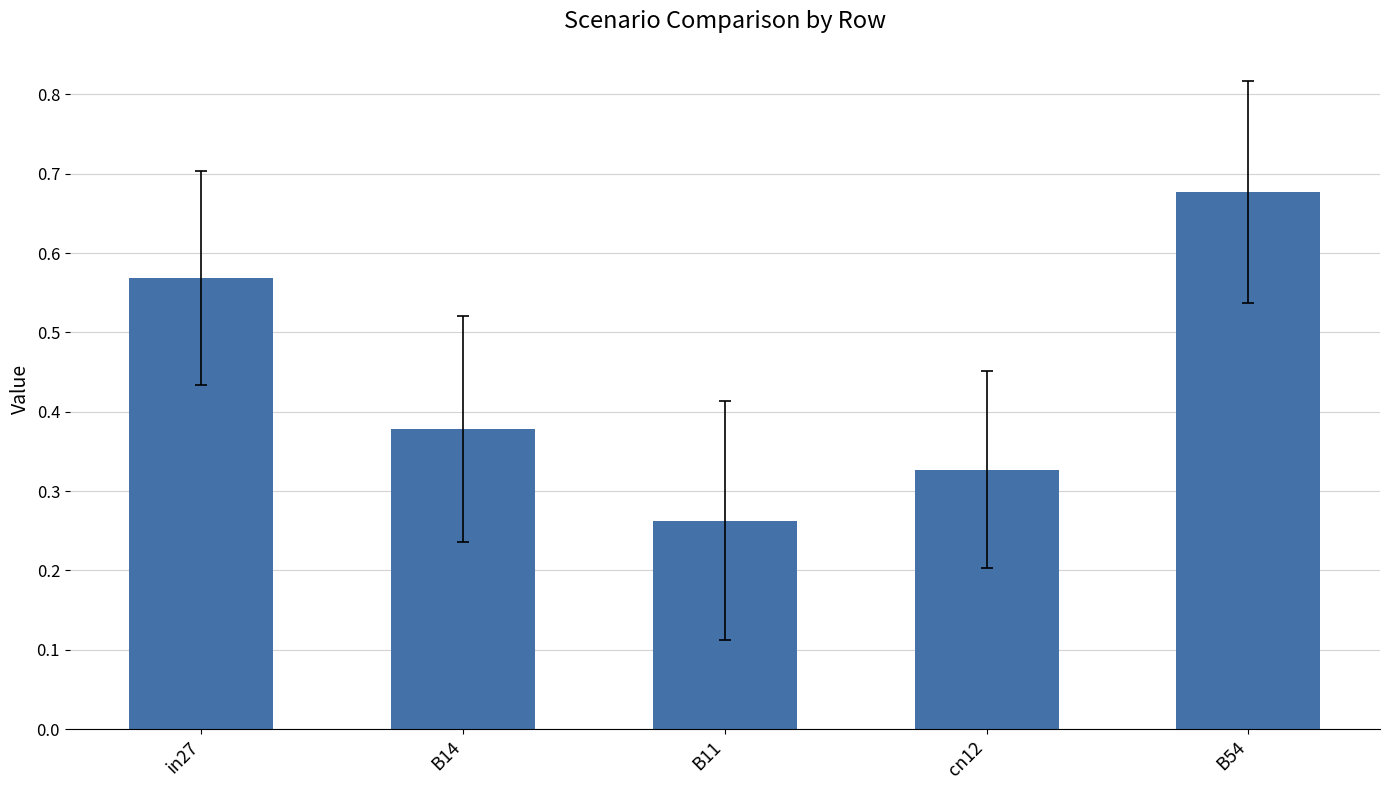

What is the sum of the values at B14 and B54?

1.1